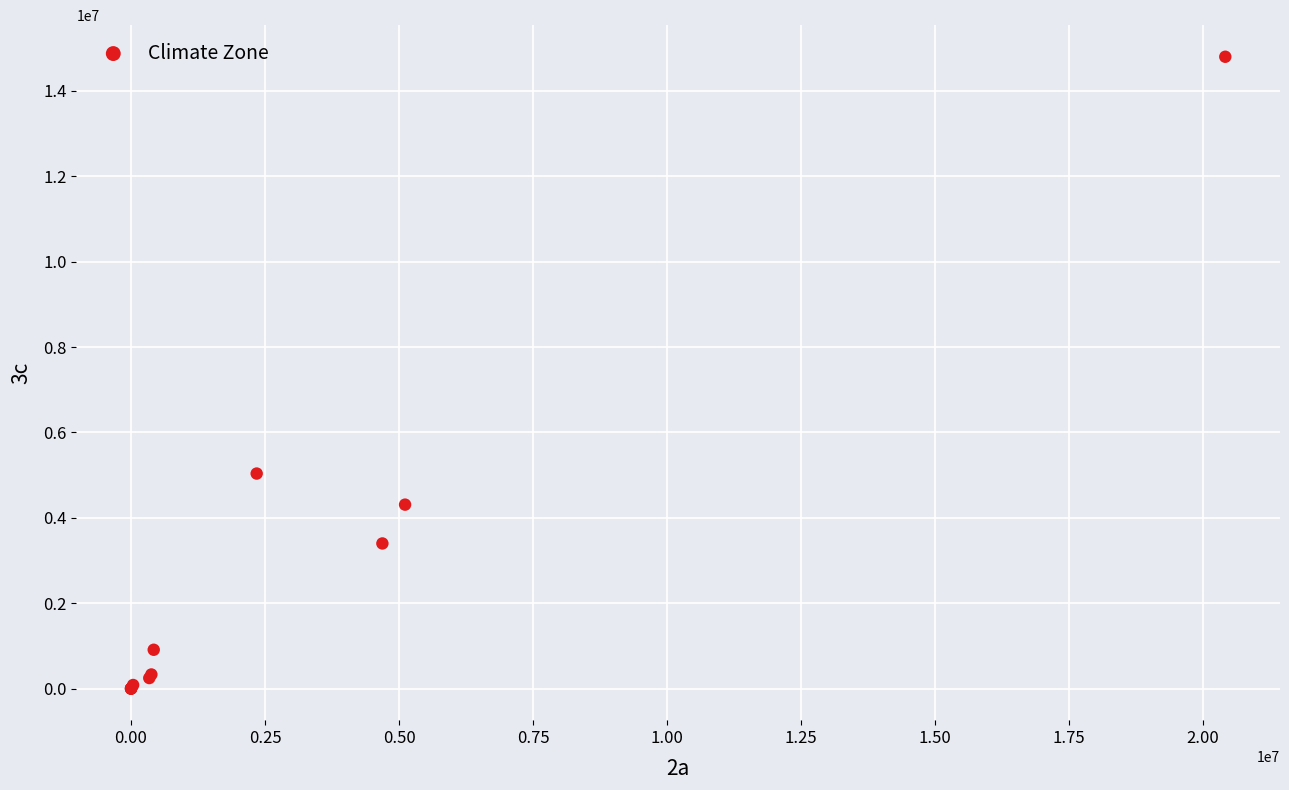

What Y value in the scatter plot is closest to 7400166?

5037107.4